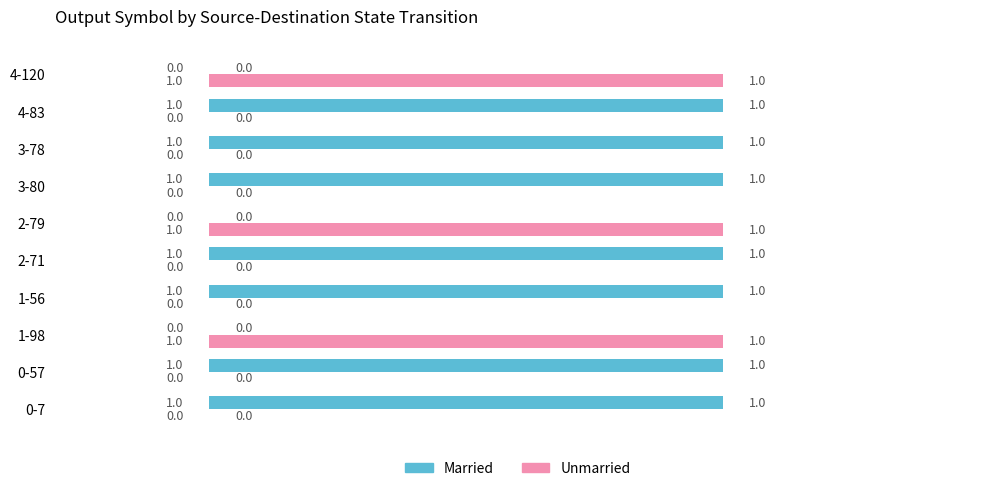

Is the value of Married at 3-78 greater than the value of Unmarried at 4-83?

Yes